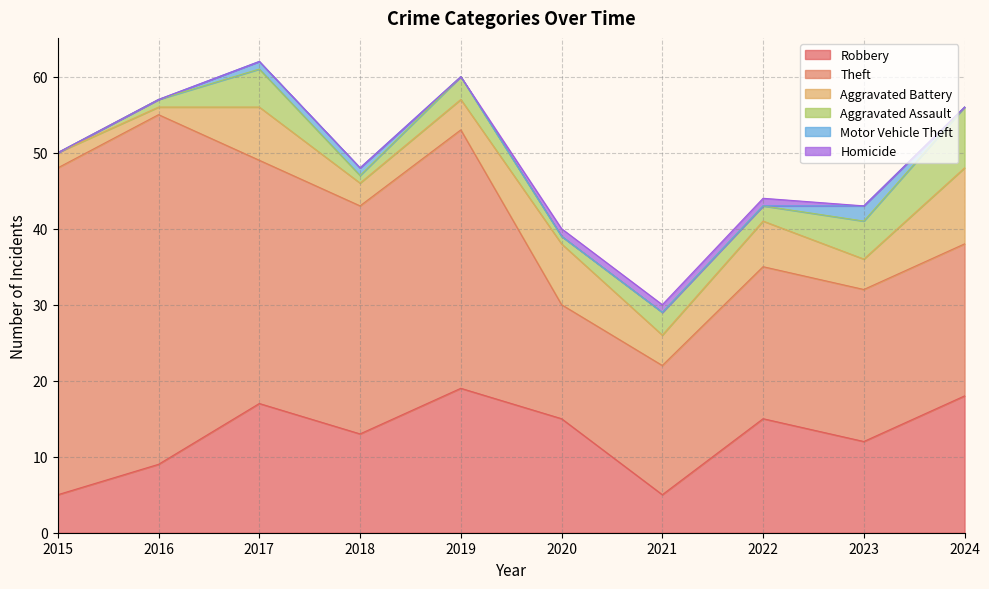

At how many categories does at least one series exceed 19?

8